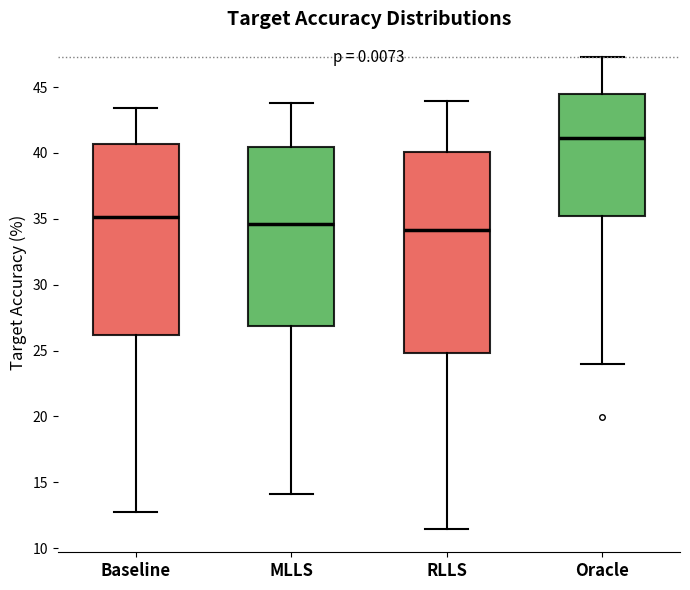

Which box's median line is the highest?

Oracle